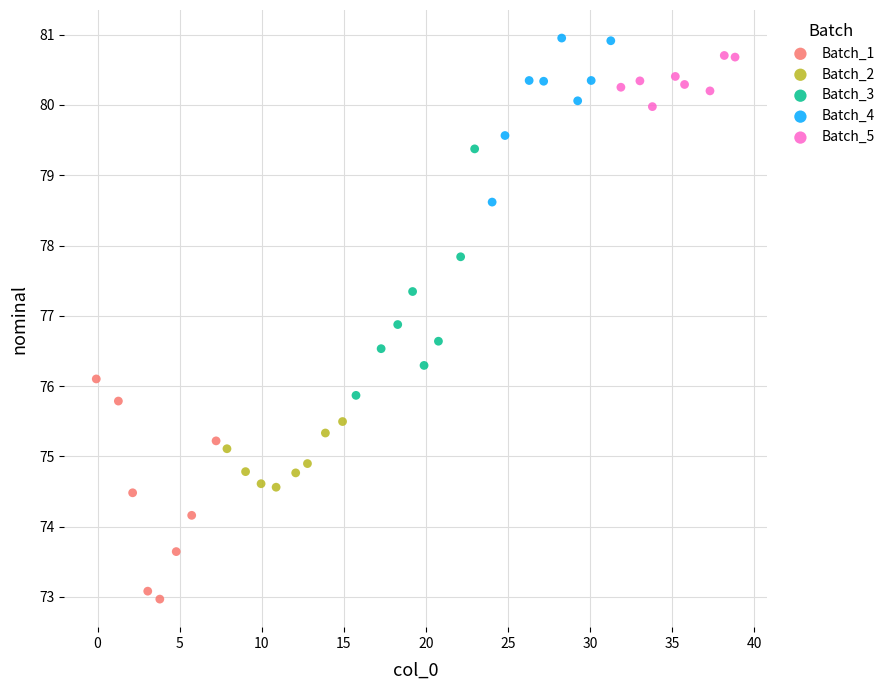

What are all the series names shown in the legend?

Batch_1, Batch_2, Batch_3, Batch_4, Batch_5